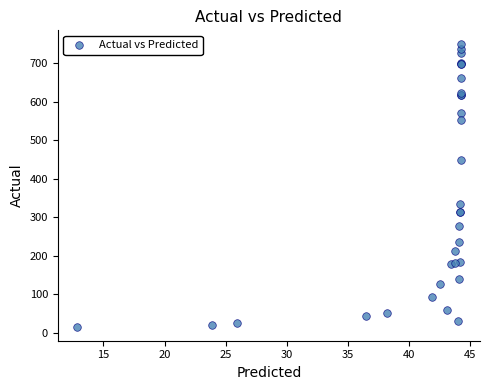

What Y value in the scatter plot is closest to 382?

335.2